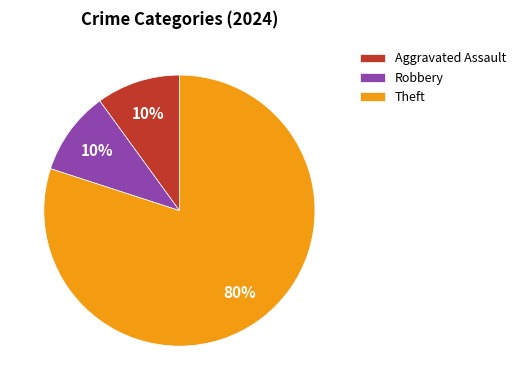

Which slice is the largest?

Theft